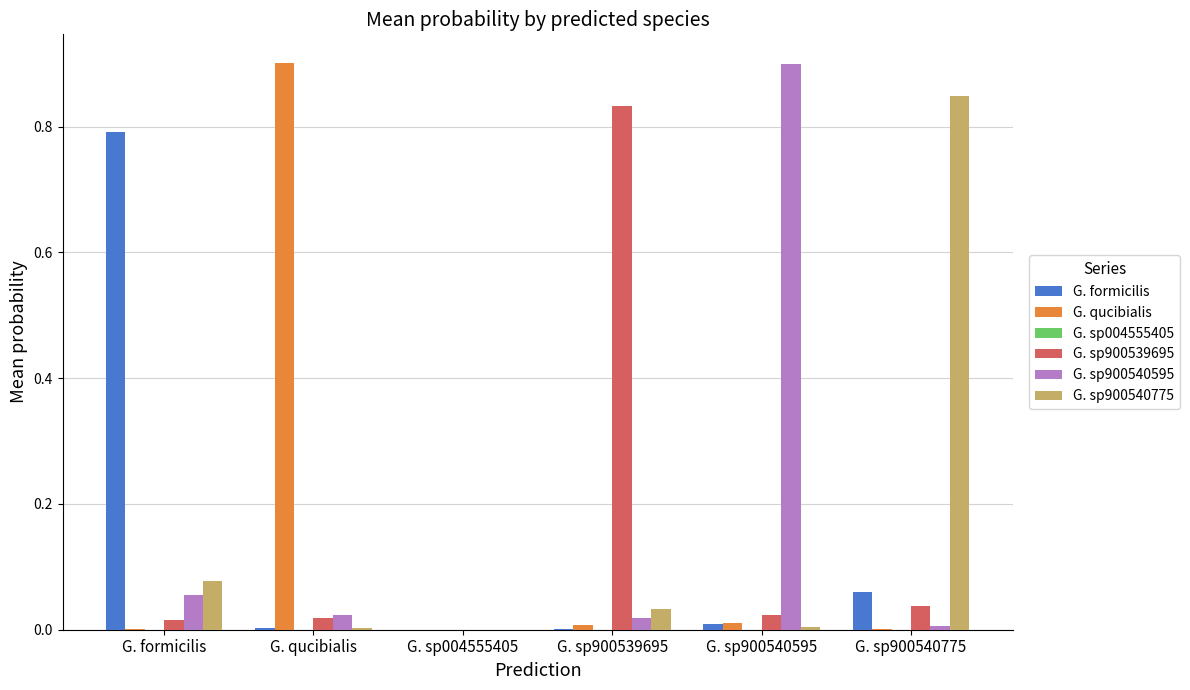

Is the value of G. sp900540595 at G. sp900540595 greater than the value of G. sp900539695 at G. sp900539695?

Yes